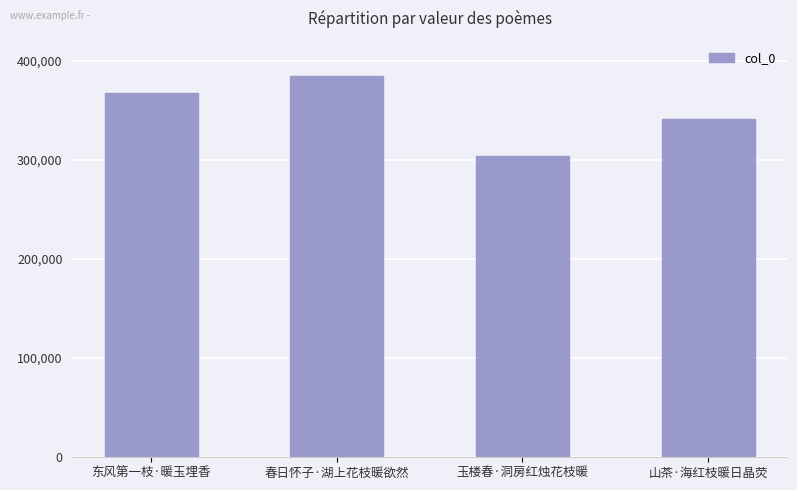

Reading left to right, list all the values displayed in this chart.

367578	384466	303861	341560